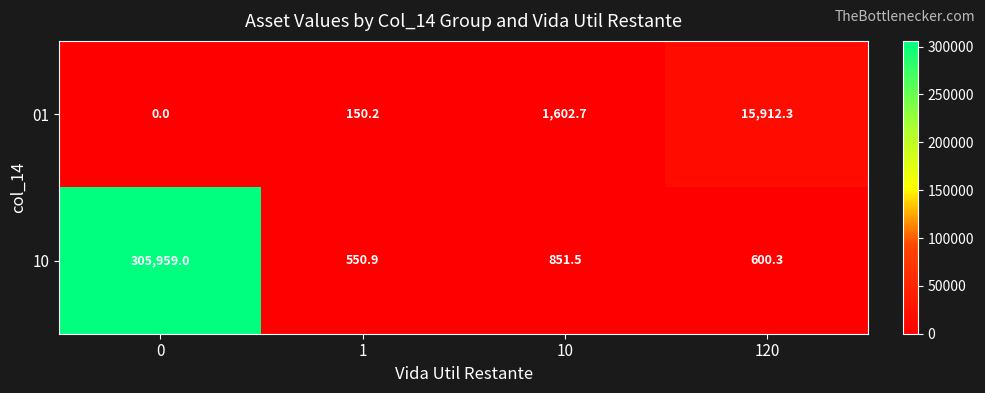

Rank the series by their maximum value, from lowest to highest.

01, 10